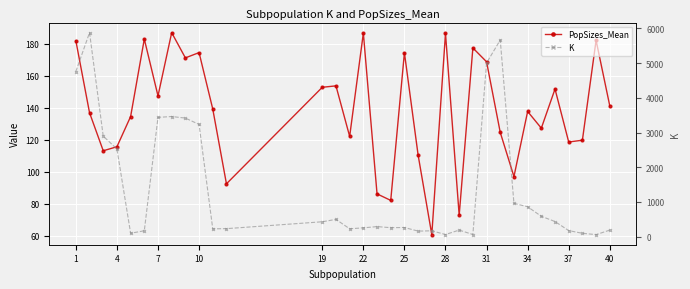

At which label does PopSizes_Mean first exceed 139?

1